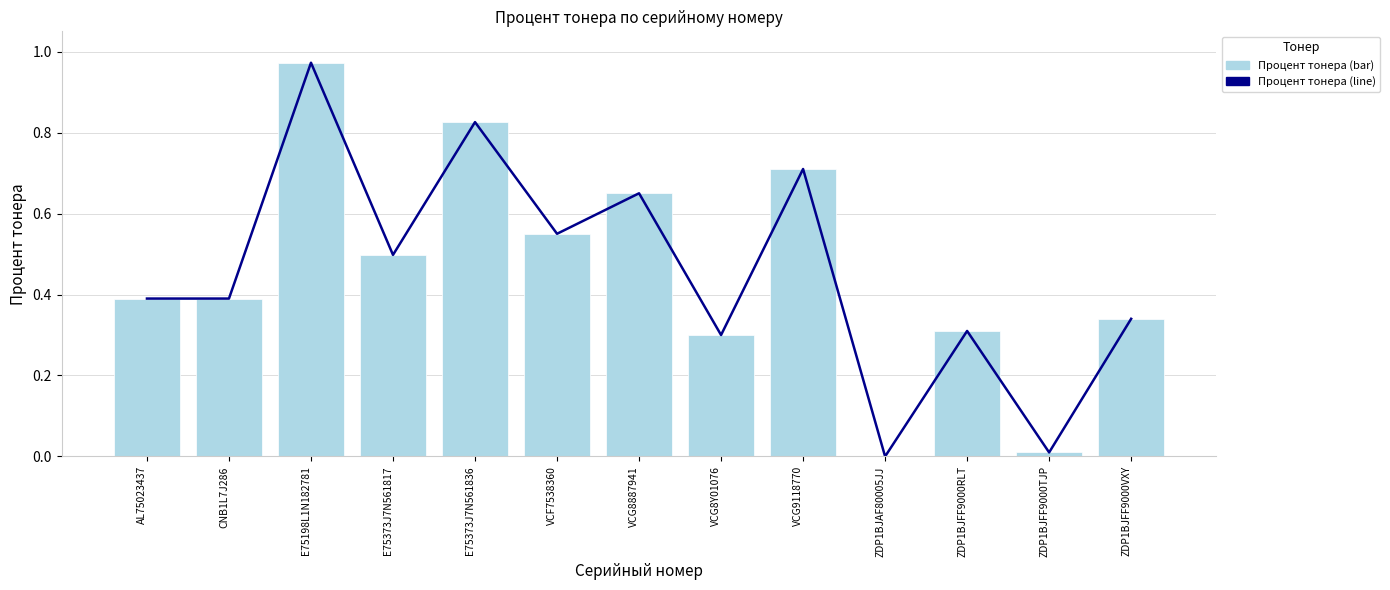

Reading right to left, what are all the values shown in this chart?

Процент тонера (line): ZDP1BJFF9000VXY=0.3	ZDP1BJFF9000TJP=0.0	ZDP1BJFF9000RLT=0.3	ZDP1BJAF80005JJ=0.0	VCG9118770=0.7	VCG8Y01076=0.3	VCG8887941=0.7	VCF7538360=0.6	E75373J7N561836=0.8	E75373J7N561817=0.5	E75198L1N182781=1.0	CNB1L7J286=0.4	AL75023437=0.4
Процент тонера (bar): ZDP1BJFF9000VXY=0.3	ZDP1BJFF9000TJP=0.0	ZDP1BJFF9000RLT=0.3	ZDP1BJAF80005JJ=0.0	VCG9118770=0.7	VCG8Y01076=0.3	VCG8887941=0.7	VCF7538360=0.6	E75373J7N561836=0.8	E75373J7N561817=0.5	E75198L1N182781=1.0	CNB1L7J286=0.4	AL75023437=0.4